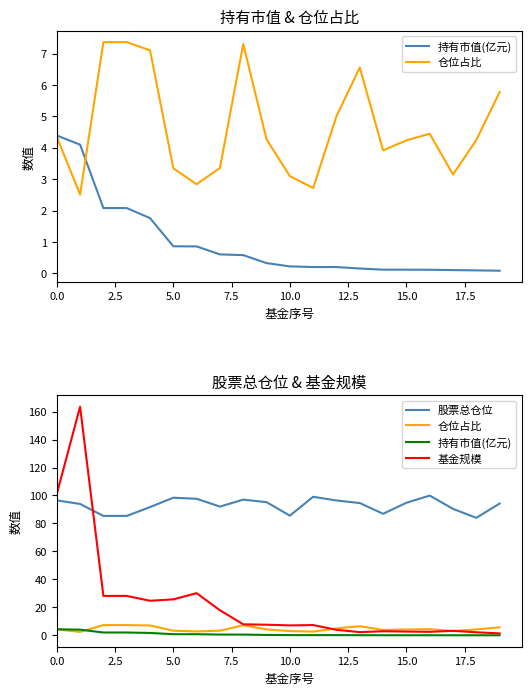

At which label does 持有市值(亿元) reach its minimum?

19